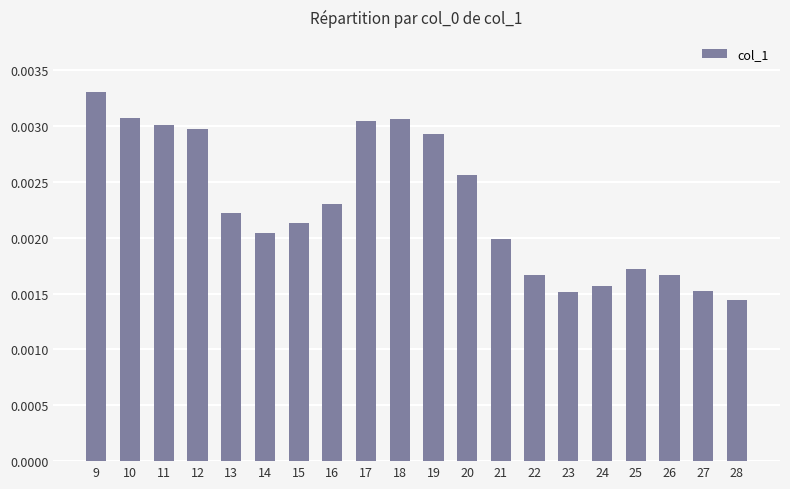

Count the values in the range 0 to 1.

20